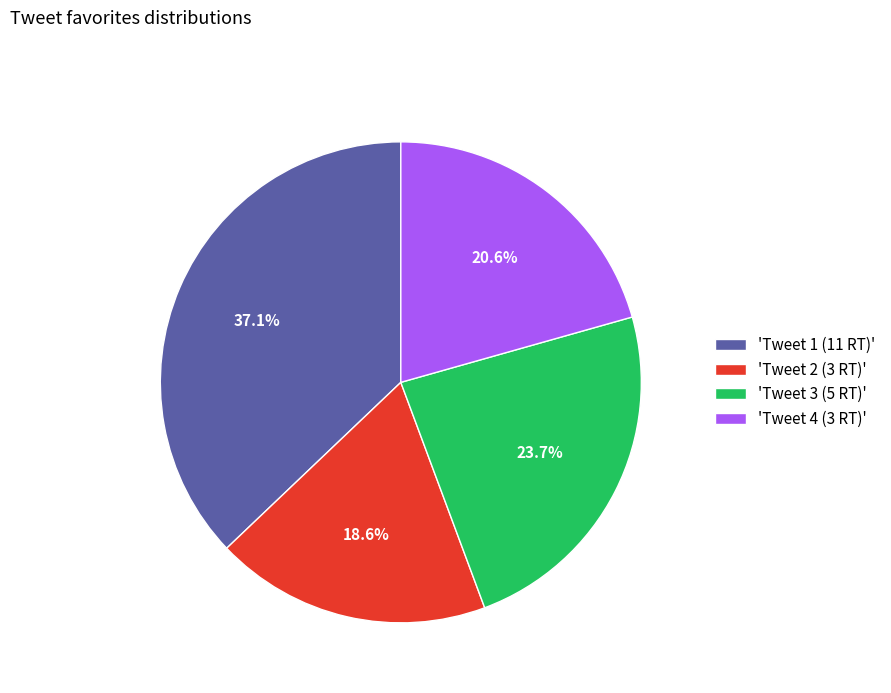

How many slices are in this pie chart?

4